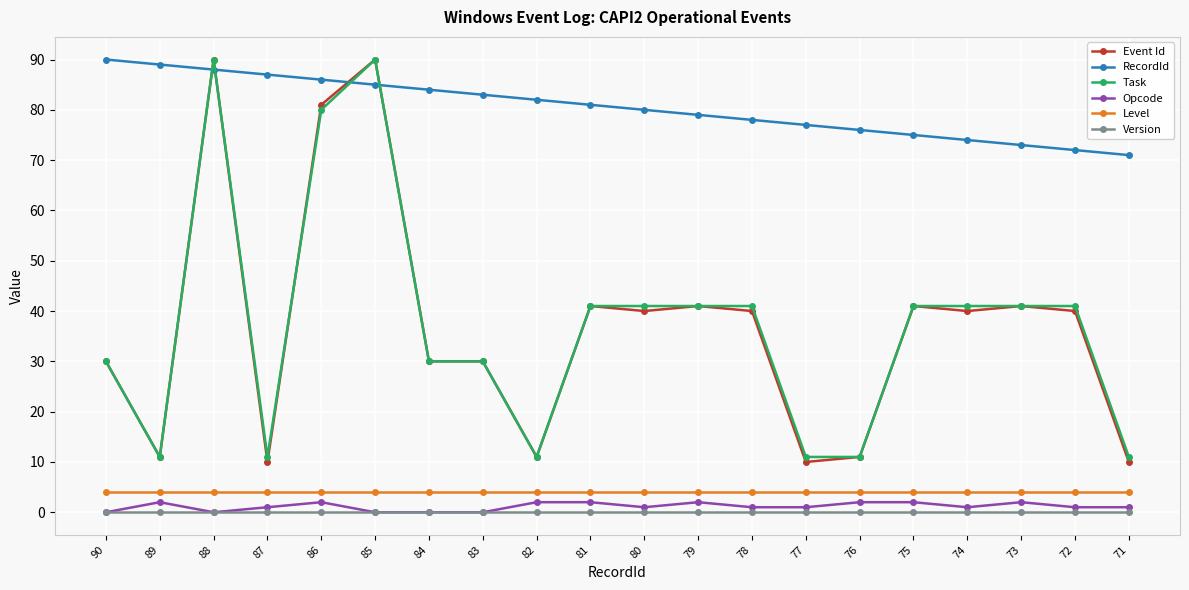

True or false: Task has a value of 41 at 81.

True